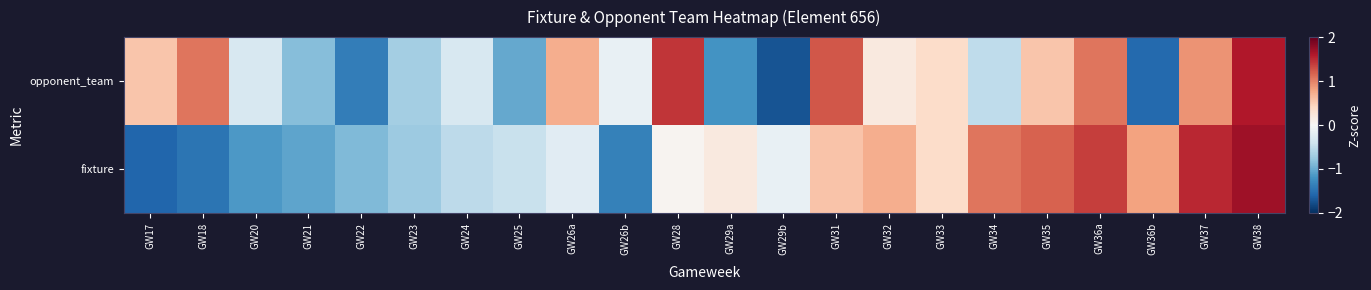

At how many categories does at least one series exceed 0?

14